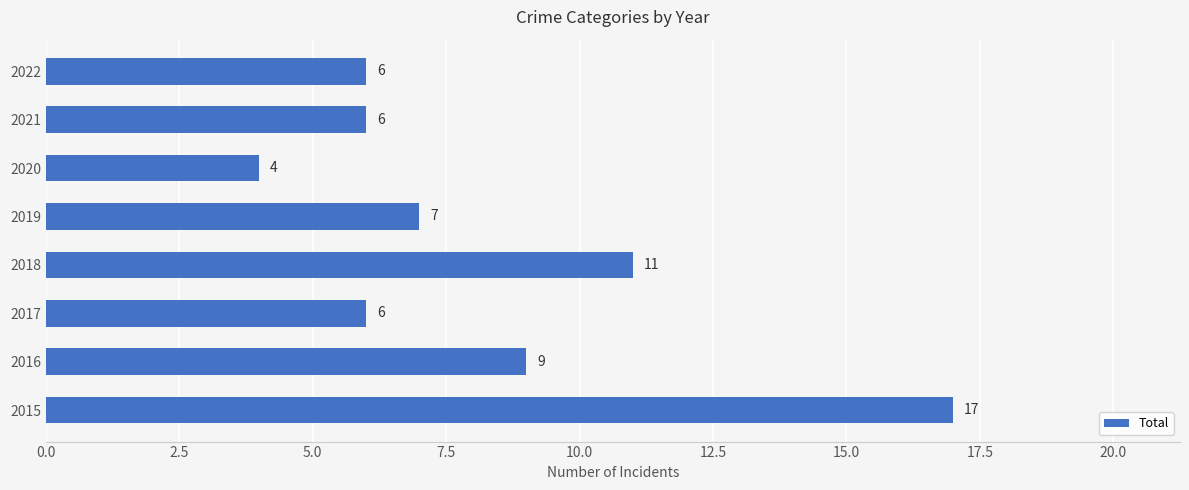

How many values are below 7?

4